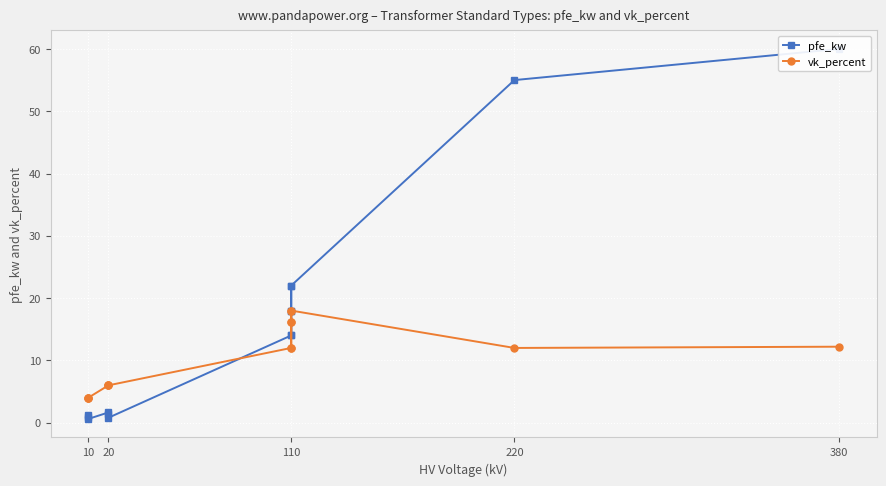

True or false: vk_percent has more than 2 interior local peaks.

False